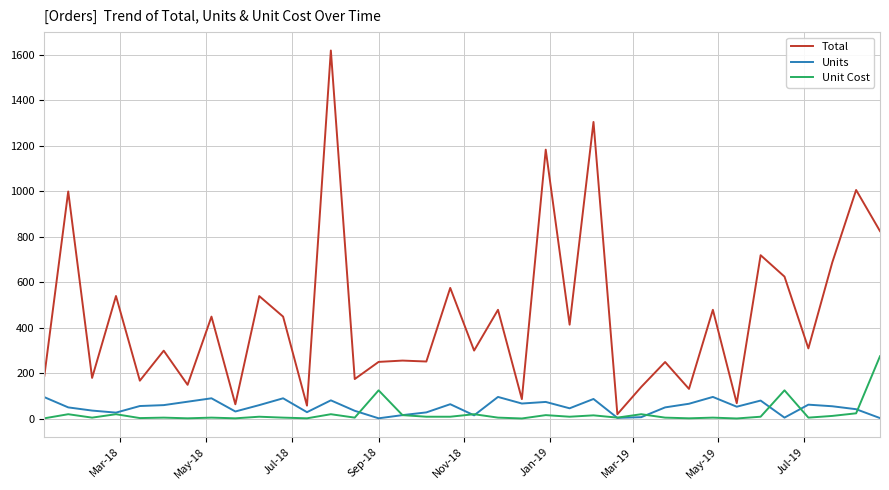

True or false: Unit Cost and Total cross at least once.

False